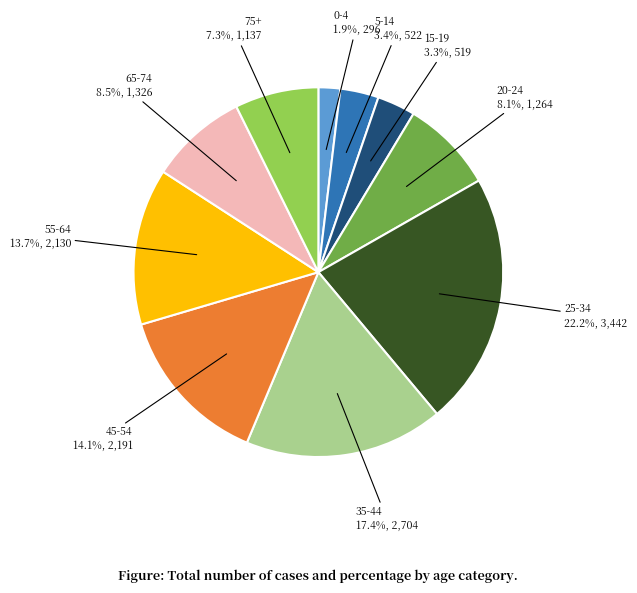

True or false: 35-44 accounts for 17% of the total.

True